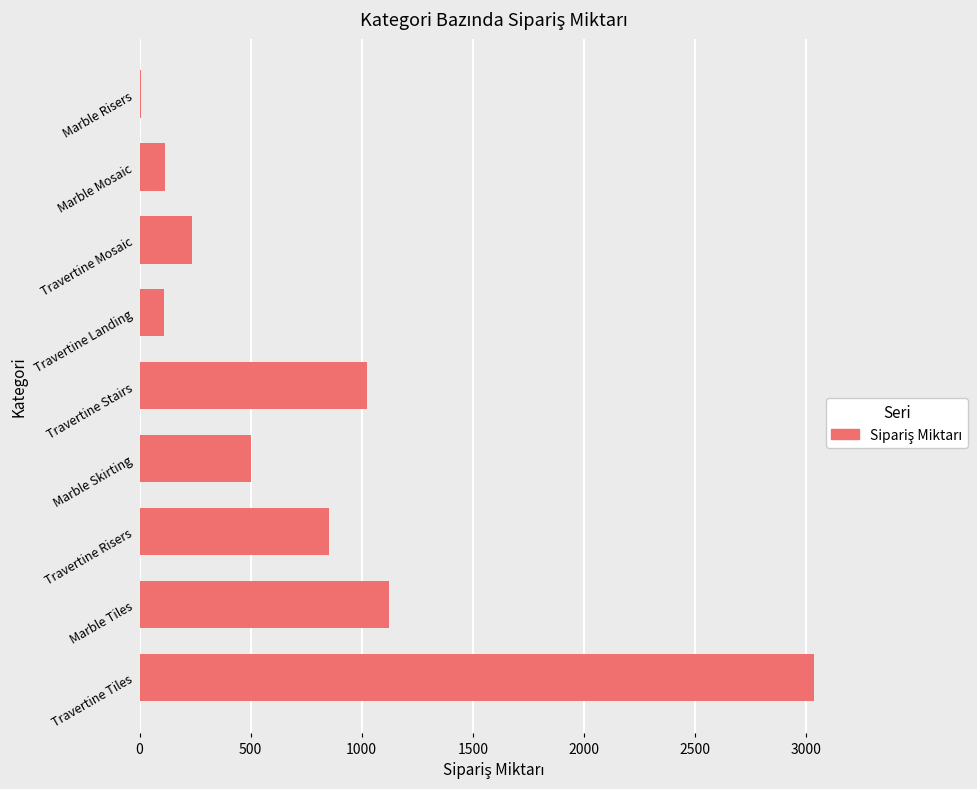

What is the sum of all values?

7007.5